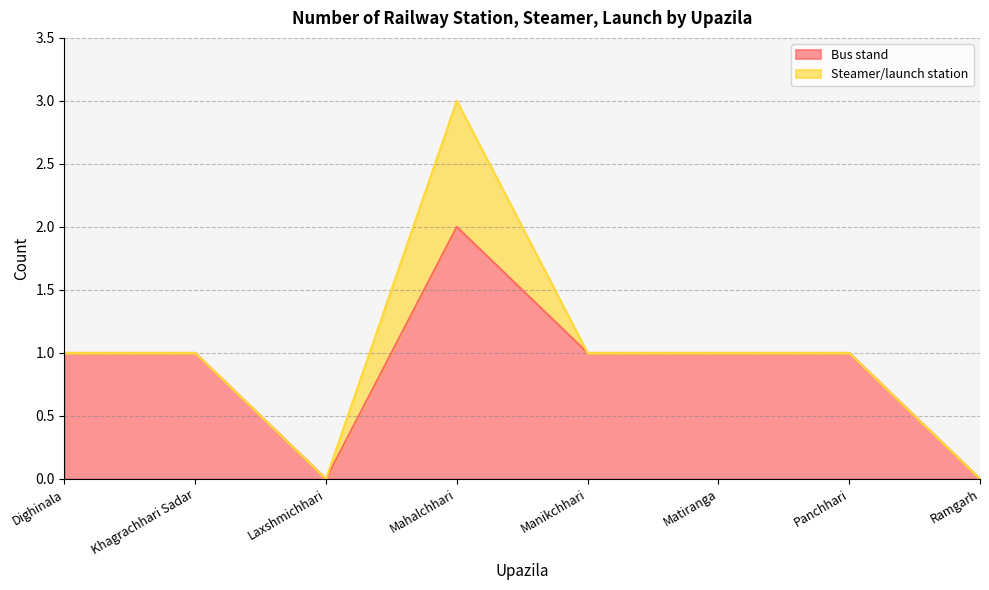

Between Dighinala and Laxshmichhari, which is larger?

Dighinala